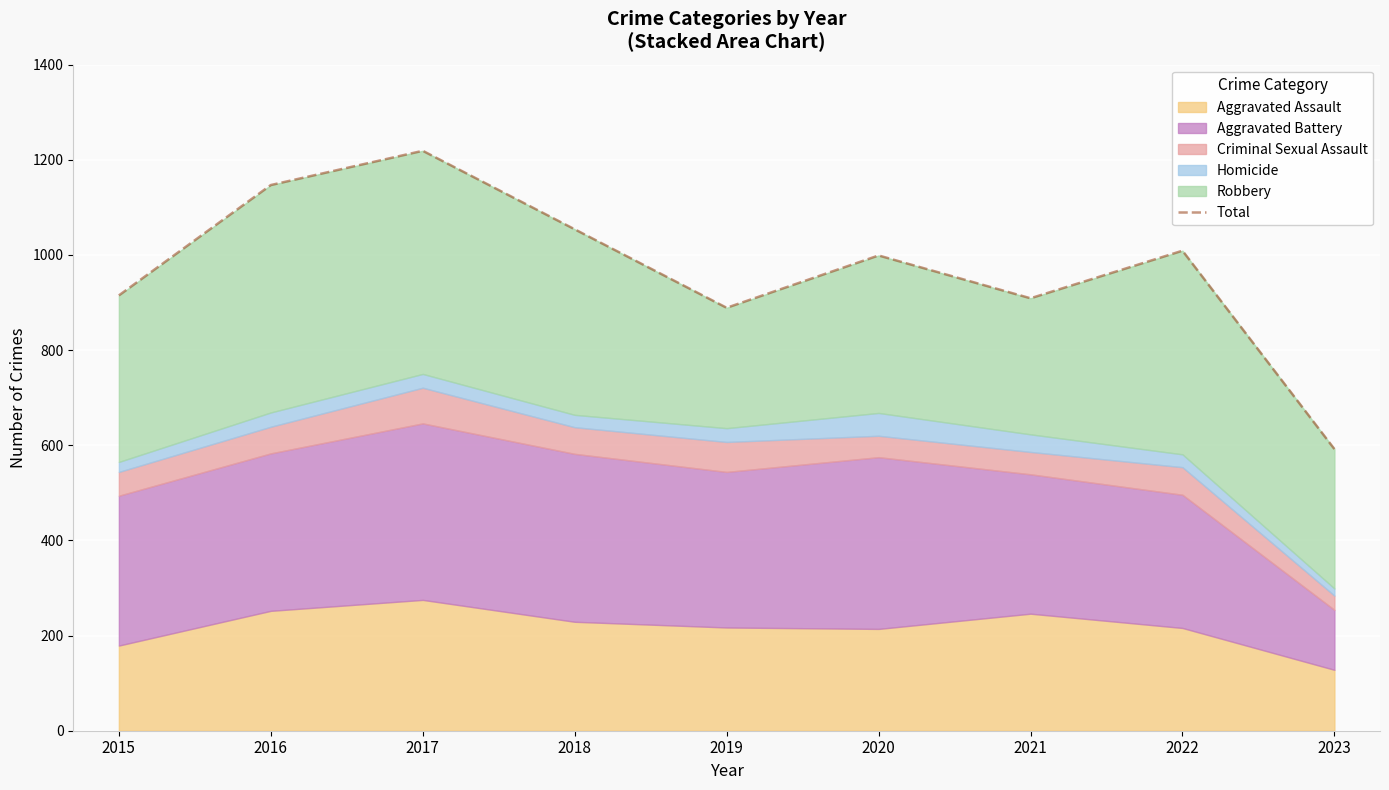

Is it true that the value at 2018 is 1775?

False